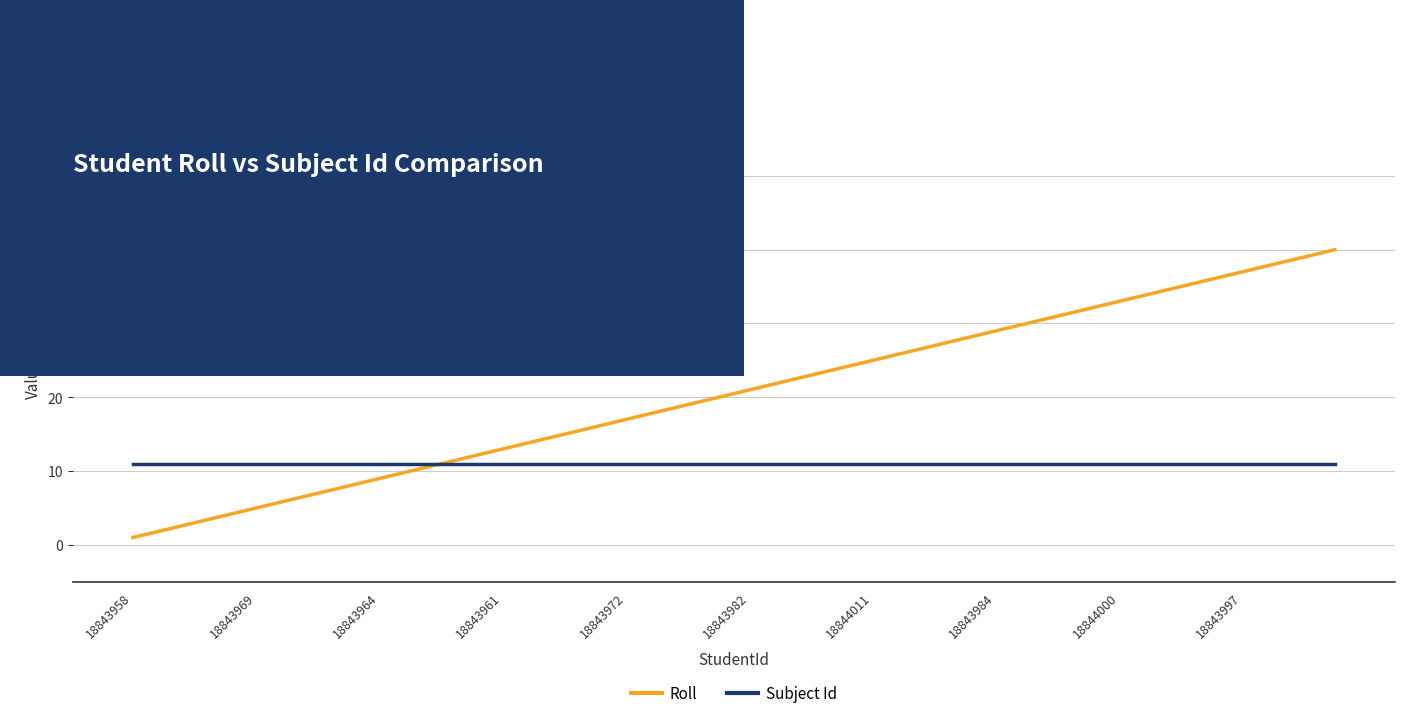

What is the highest value of the Roll series?

40